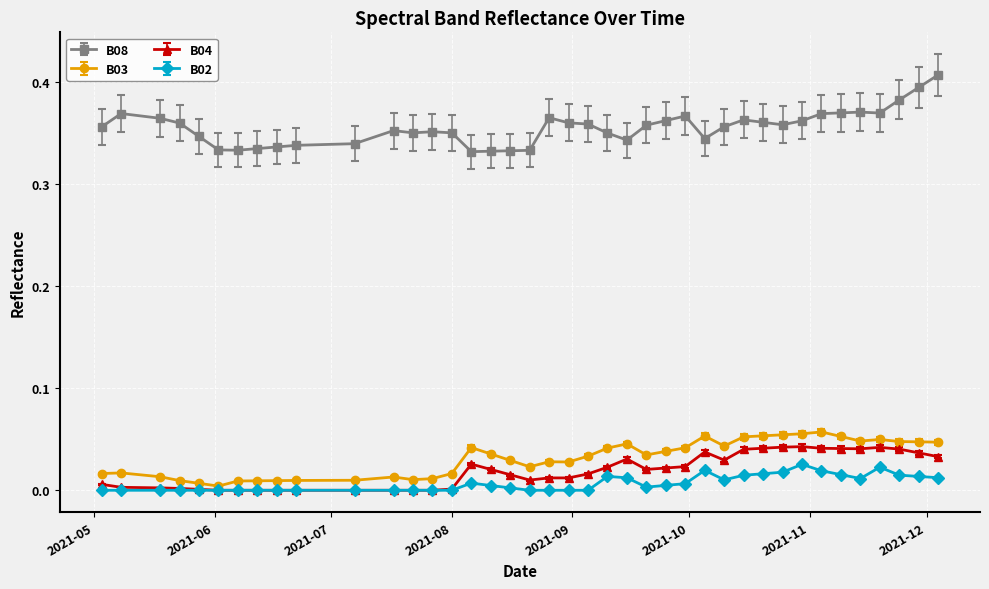

Which series has the widest spread of values?

B08